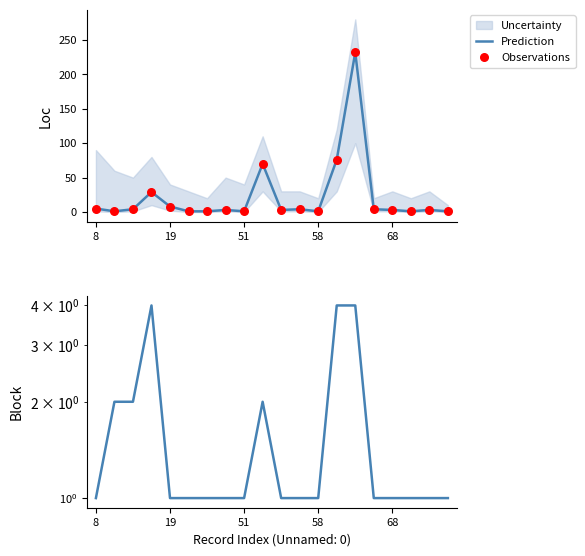

The Prediction series shows 8 at 19. True or false?

True